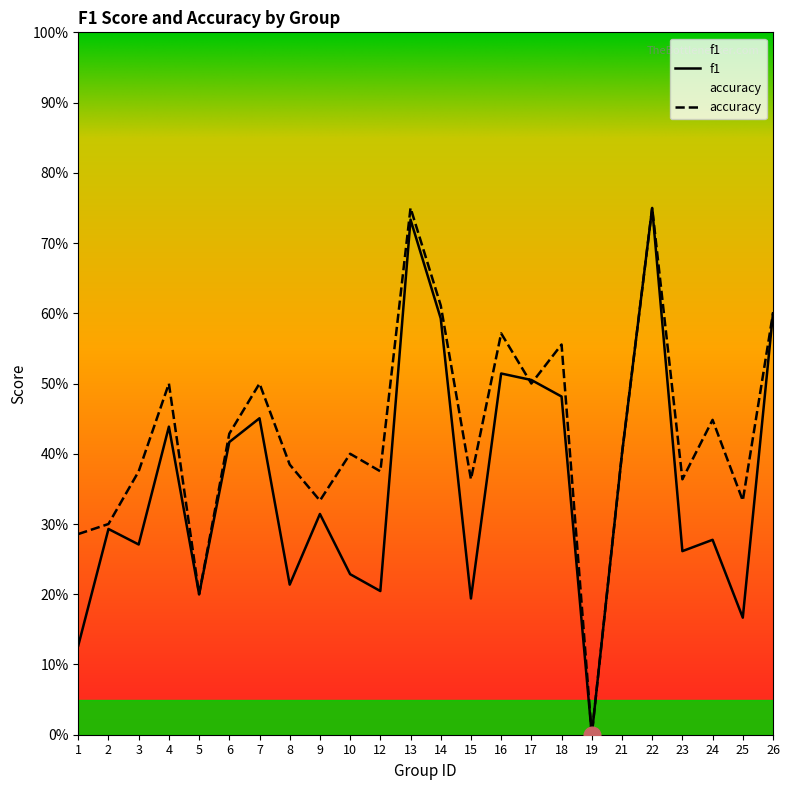

True or false: accuracy has a value of 0.5 at 7.

True